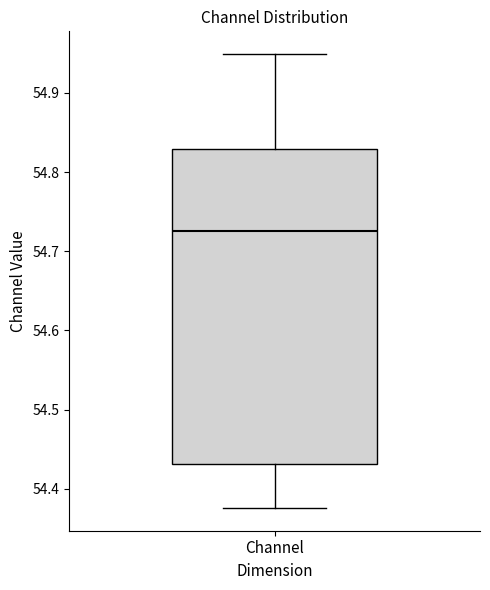

Read this box plot against the y-axis: the position of the median line, the range covered by the box, and the ends of both whiskers. The values are not printed on the chart, so give them approximately, as read against the axis.

median 54.73, box 54.43 to 54.83, whiskers 54.38 to 54.95